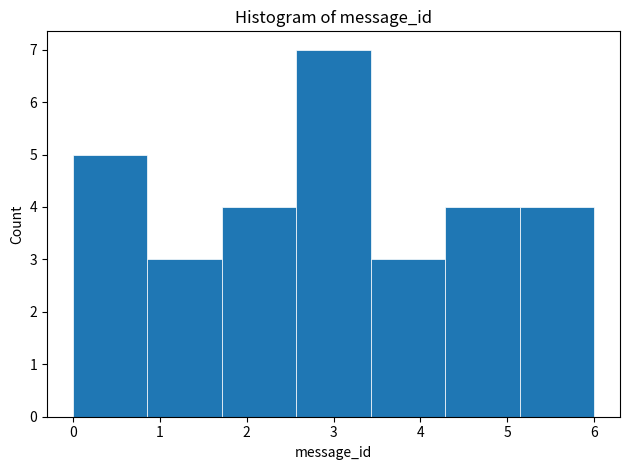

Which range on the x-axis has the tallest bar?

2.6 to 3.4